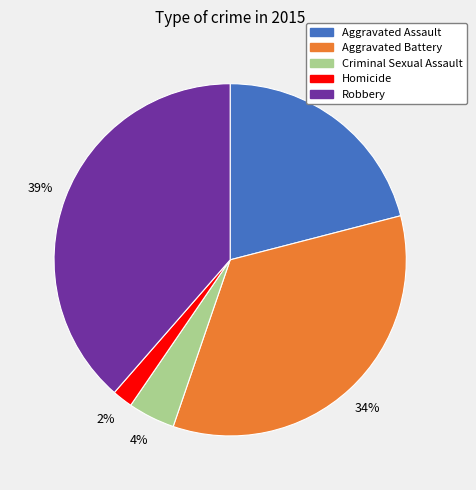

To the nearest percent, what is the average slice percentage?

20%